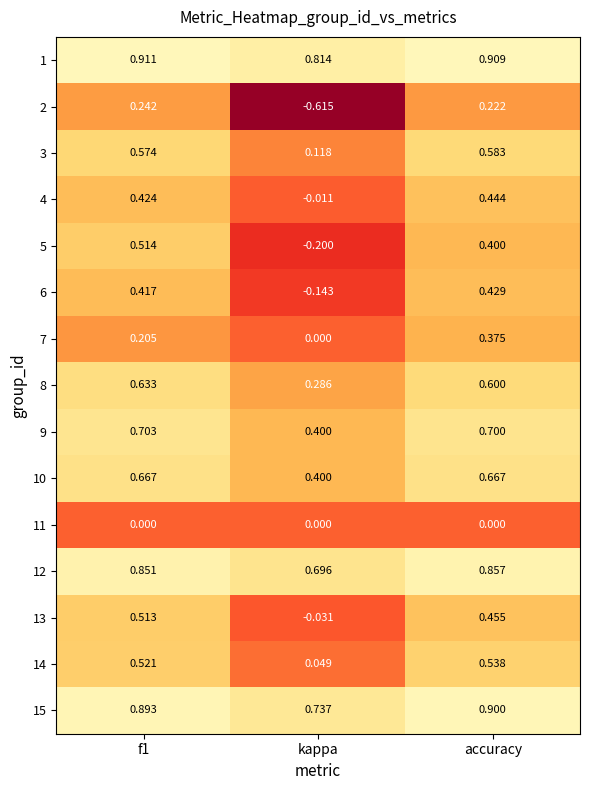

At which category does the chart reach its minimum across all series?

kappa